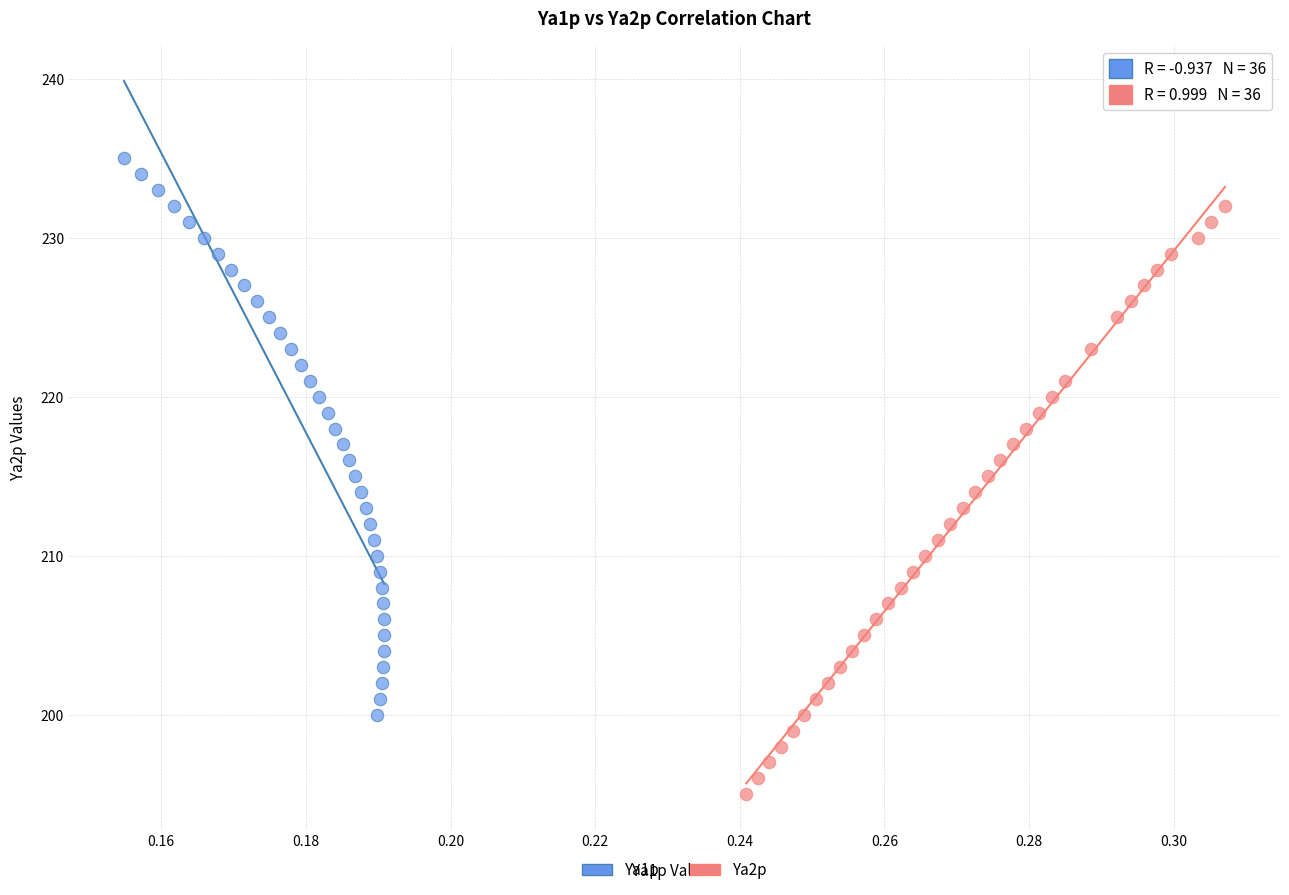

Which series contains the highest Y value?

Ya1p